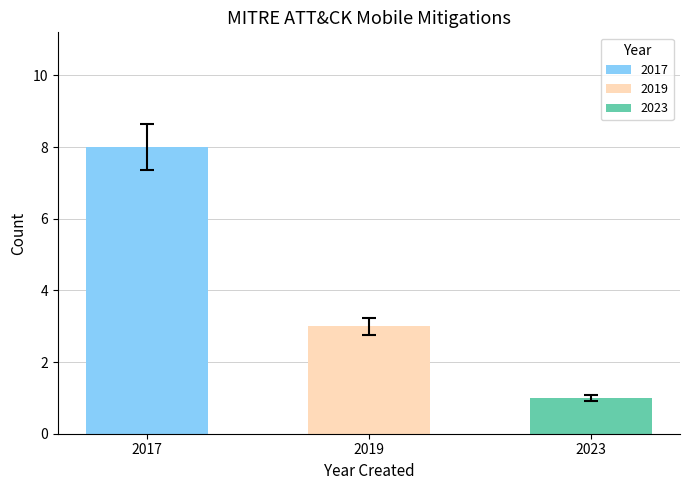

List the labels in order of value, smallest first.

2023, 2019, 2017